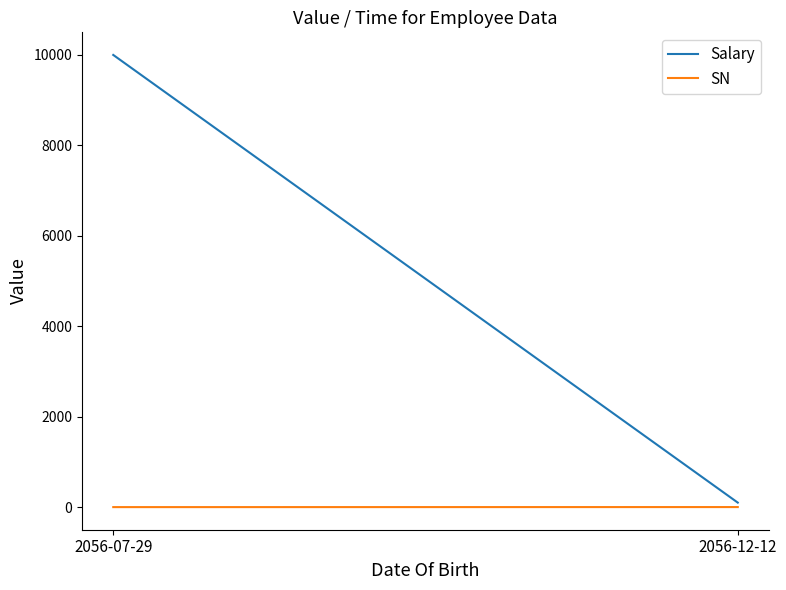

Count the number of data series in this chart.

2